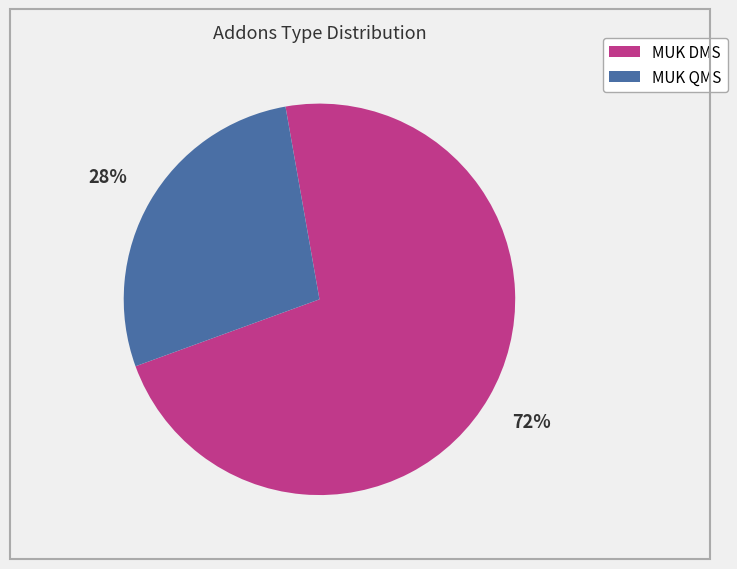

To the nearest percent, what is the difference between the largest and smallest slice percentages?

44%